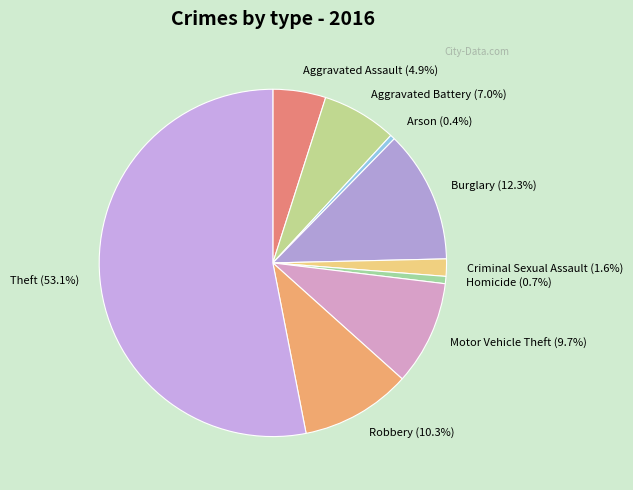

How many slices are in this pie chart?

9